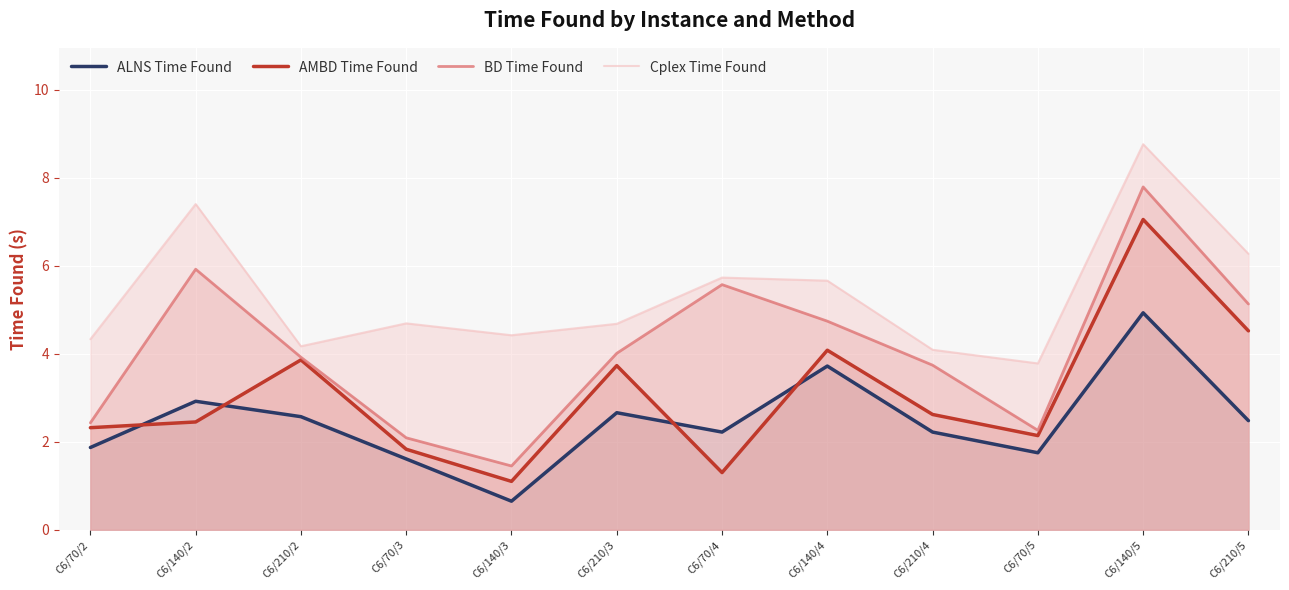

Which series has the largest total across all categories?

Cplex Time Found